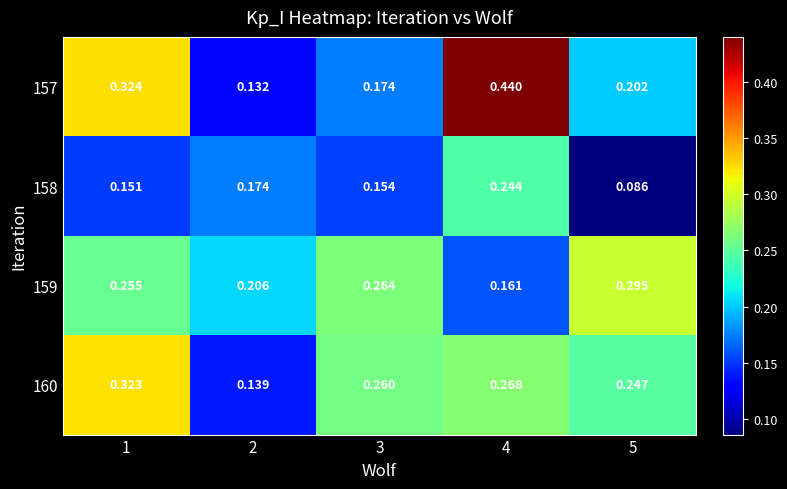

Is the value of 160 at 1 greater than the value of 158 at 2?

Yes